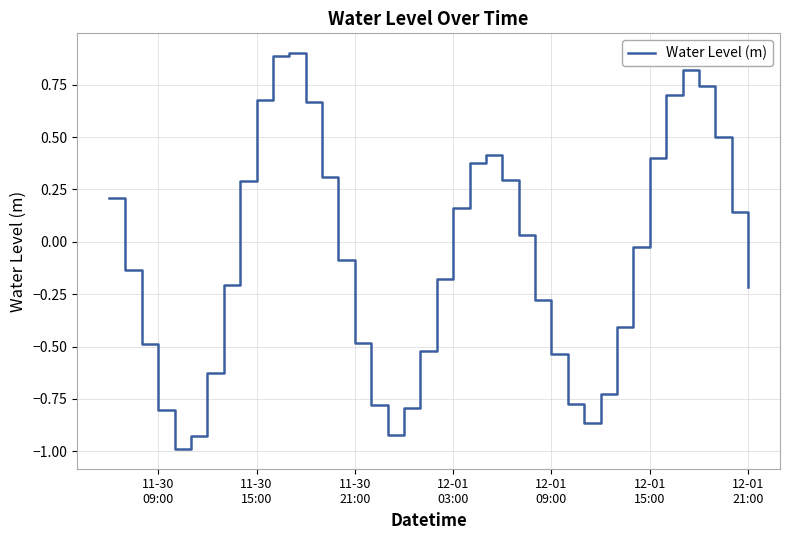

What is the minimum value shown in the chart?

-1.0